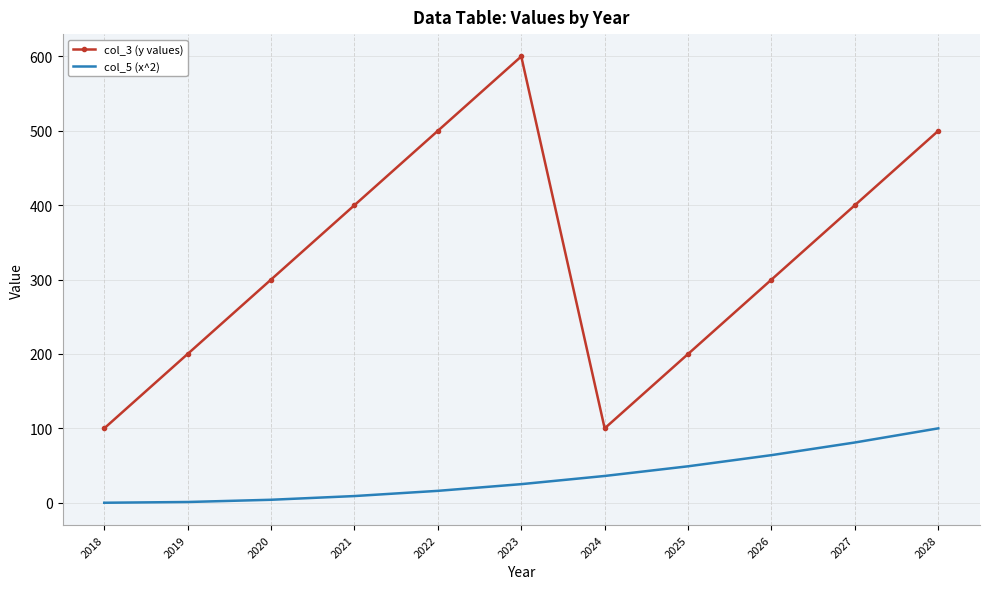

True or false: col_3 (y values) has a value of 33 at 2018.

False